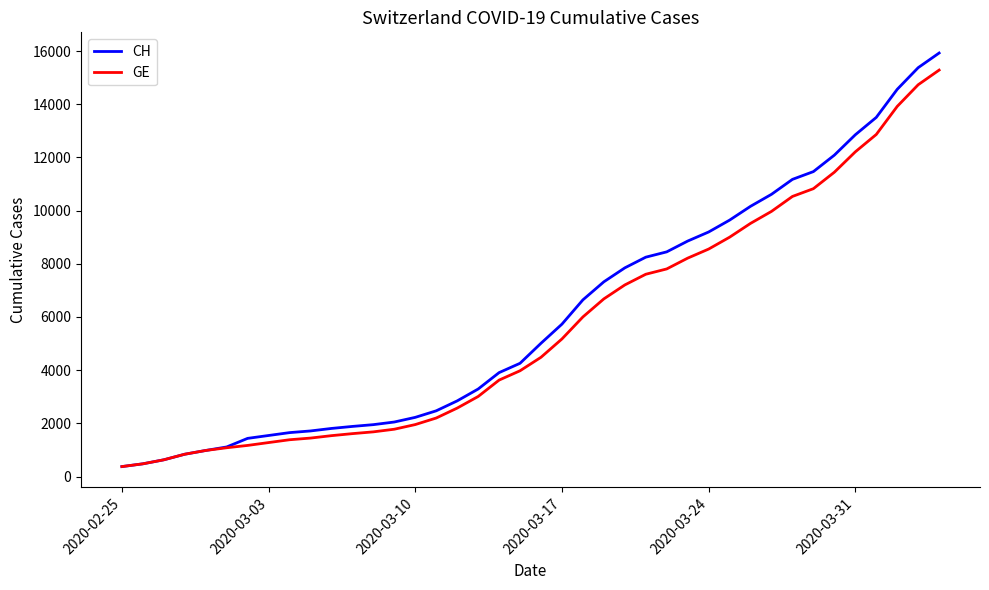

What is the maximum value for GE?

15284